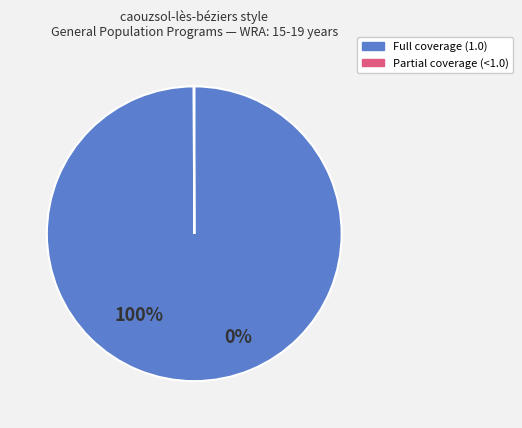

Is there a majority slice in this chart?

Yes